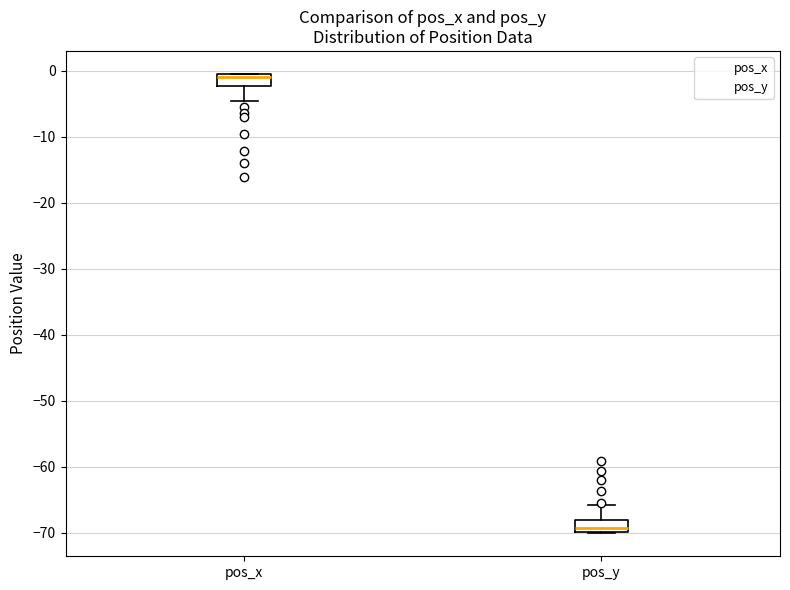

Reading left to right, read every box against the y-axis: the position of its median line, the range the box covers, and the ends of its whiskers. The values are not printed on the chart, so give them approximately, as read against the axis.

pos_x: median -1 (just below the box's upper edge), box -2 to -1, whiskers -5 to 0
pos_y: median -69, box -70 to -68, whiskers -70 to -66